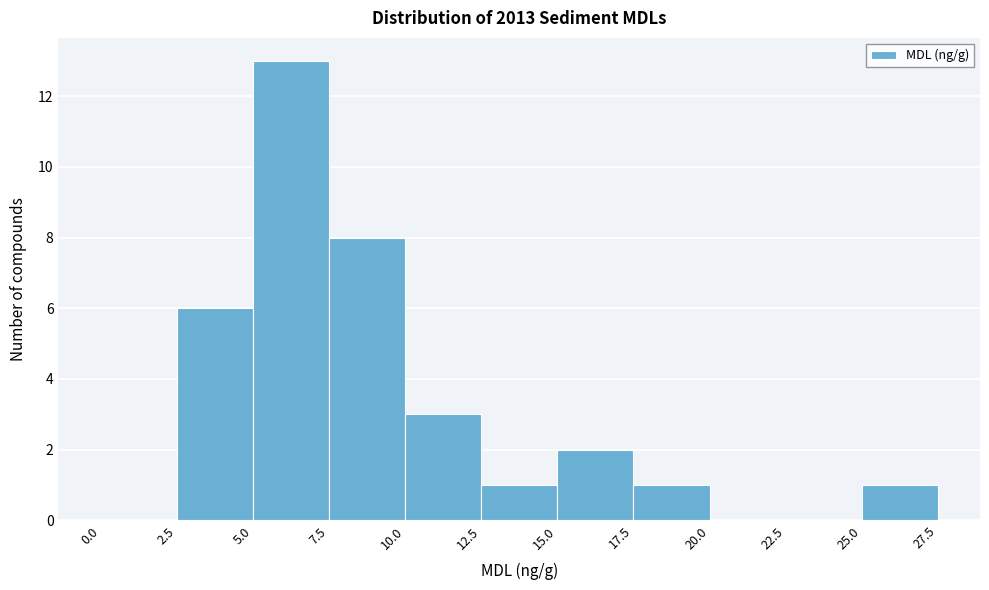

Reading left to right, transcribe this chart: for each bar, give the range it covers on the x-axis and its height. The values are not printed on the chart, so give them approximately, as read against the axis.

0.0 to 2.5: 0
2.5 to 5.0: 6
5.0 to 7.5: 13
7.5 to 10.0: 8
10.0 to 12.5: 3
12.5 to 15.0: 1
15.0 to 17.5: 2
17.5 to 20.0: 1
20.0 to 22.5: 0
22.5 to 25.0: 0
25.0 to 27.5: 1